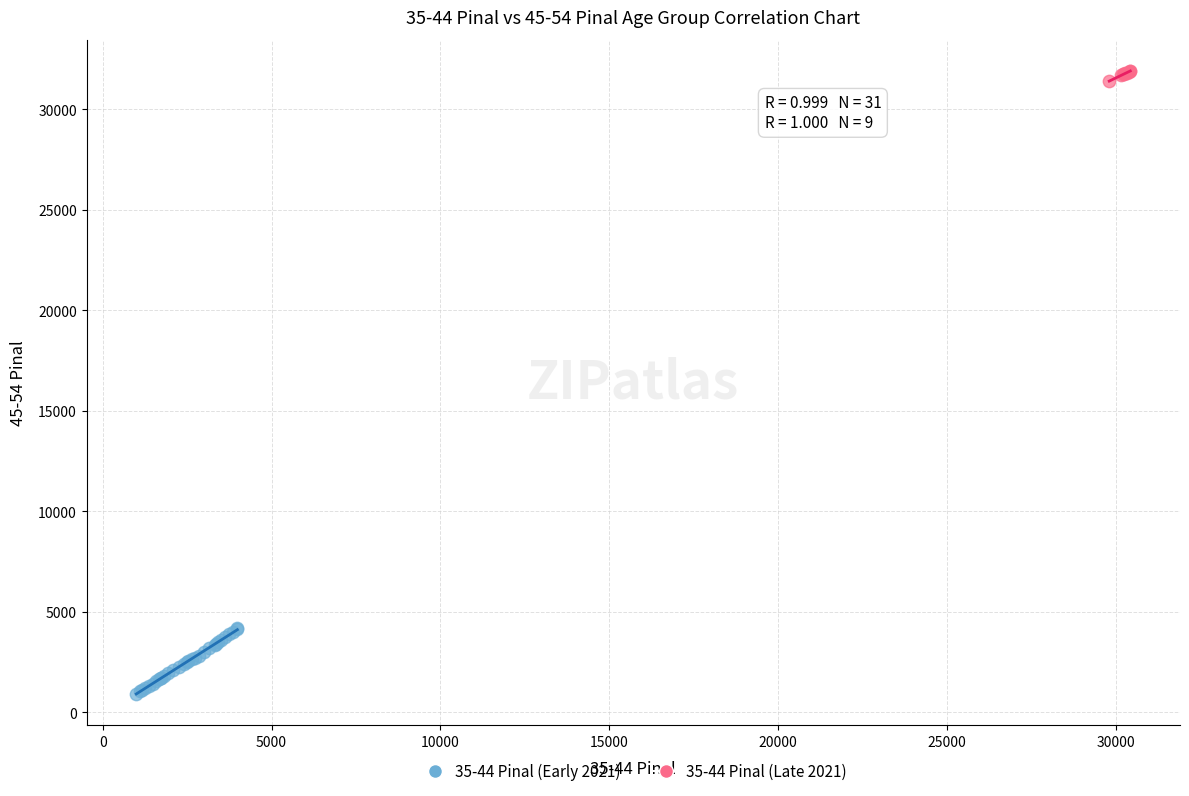

Which series reaches the minimum Y coordinate?

35-44 Pinal (Early 2021)